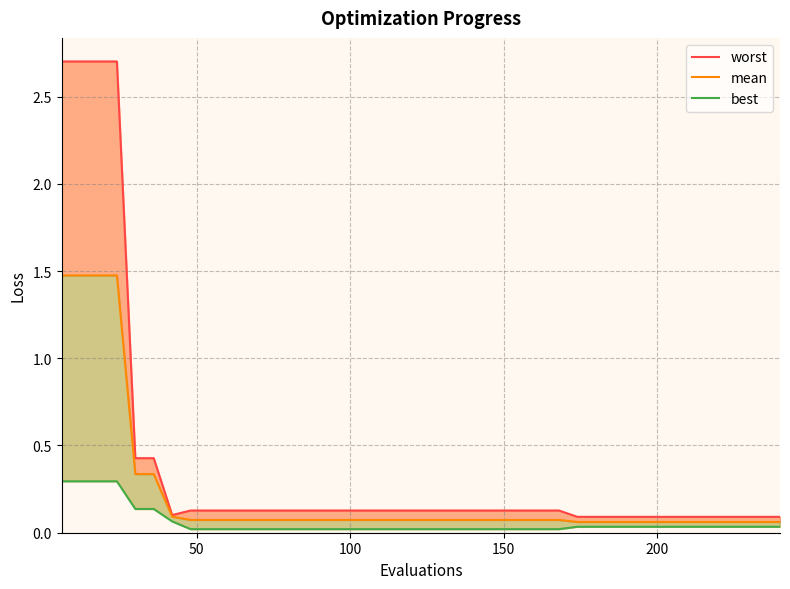

Is the value of worst at 0 greater than the value of best at 26?

Yes